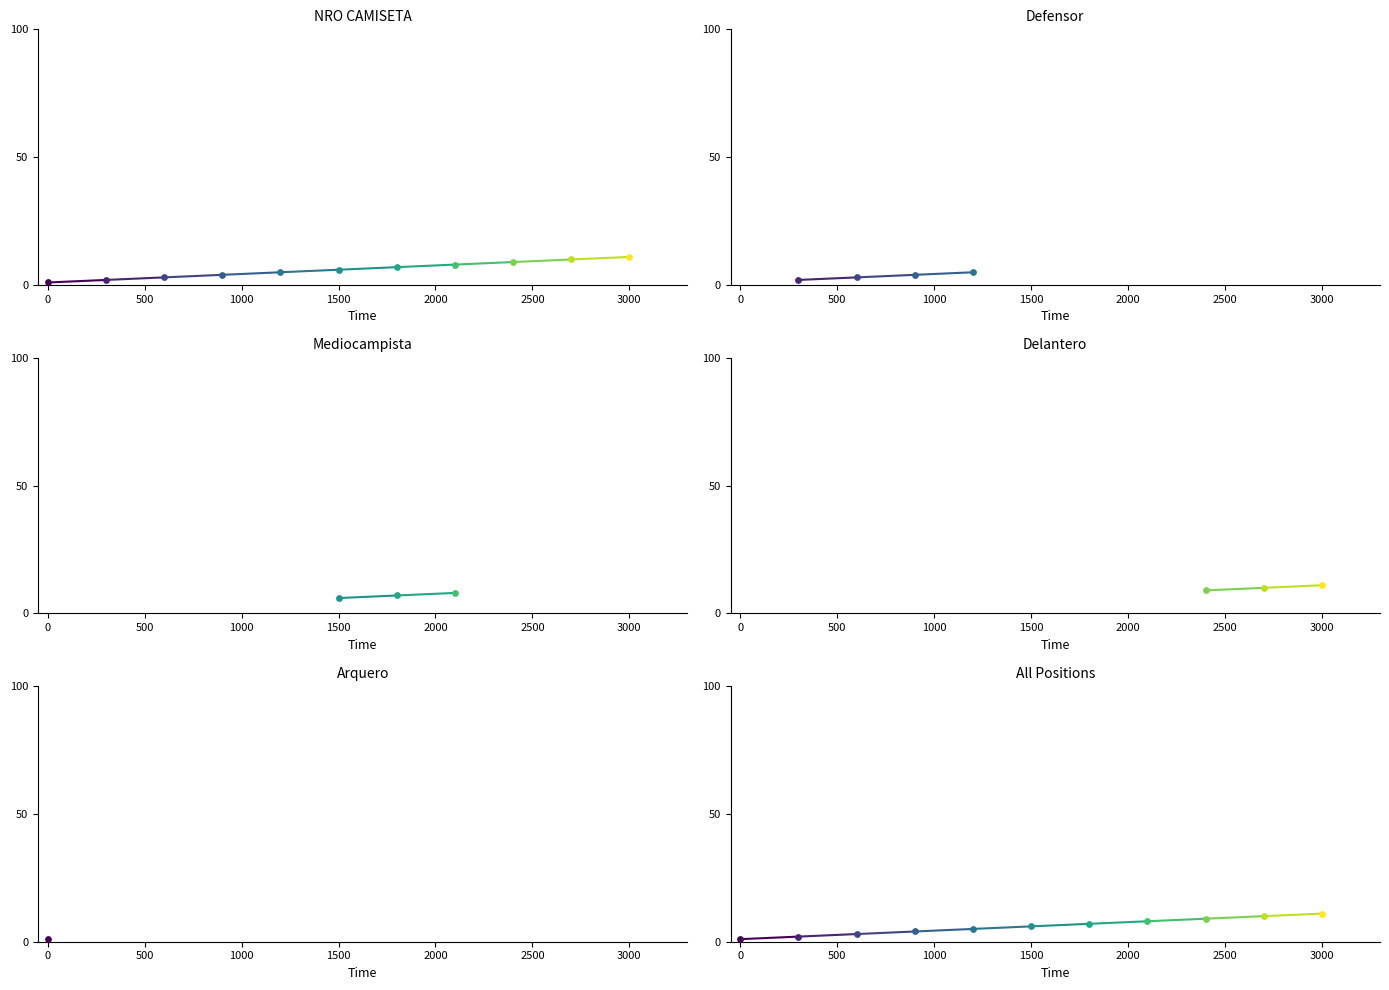

What is the change in value from Mediocampista to Delantero?

+1